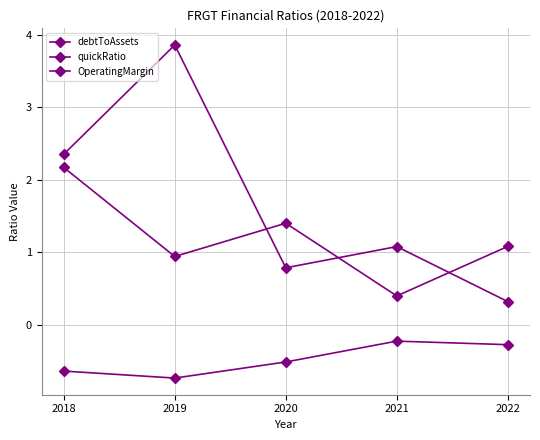

Reading left to right, transcribe all the data shown in this chart.

debtToAssets: 2018=2.4	2019=3.9	2020=0.8	2021=1.1	2022=0.3
quickRatio: 2018=2.2	2019=0.9	2020=1.4	2021=0.4	2022=1.1
OperatingMargin: 2018=-0.6	2019=-0.7	2020=-0.5	2021=-0.2	2022=-0.3